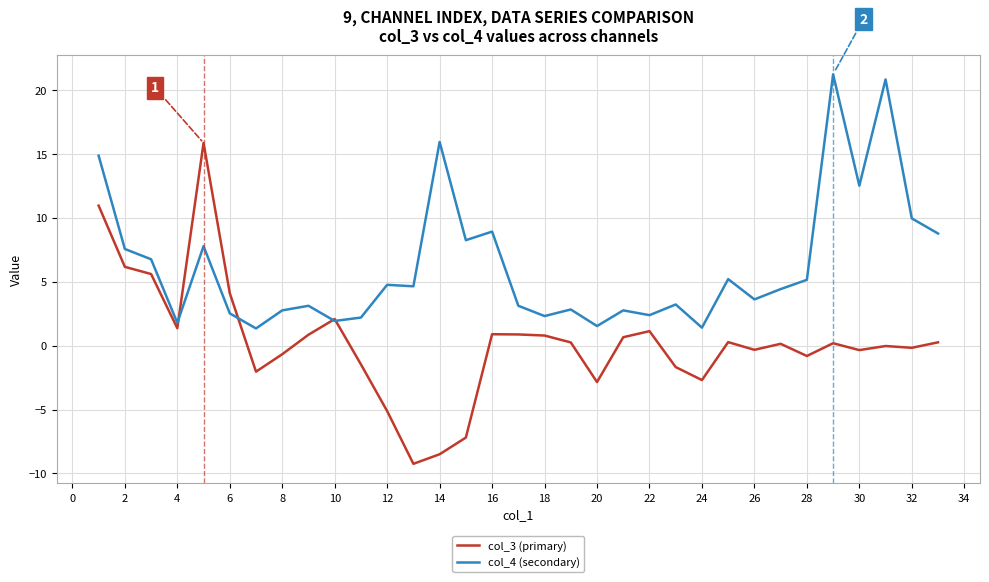

What are all the series names shown in the legend?

col_3 (primary), col_4 (secondary)